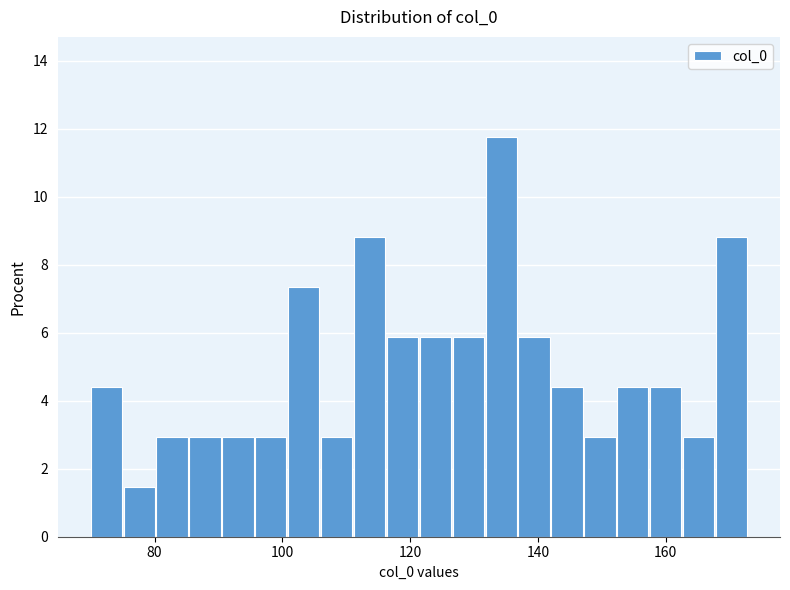

Read against the x-axis, roughly where is the centre of the tallest bar?

134